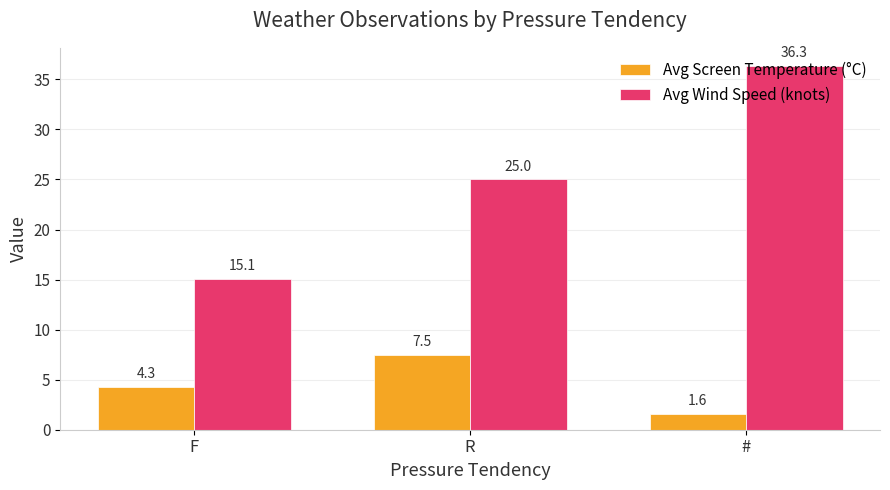

At which label does Avg Wind Speed (knots) reach its minimum?

F